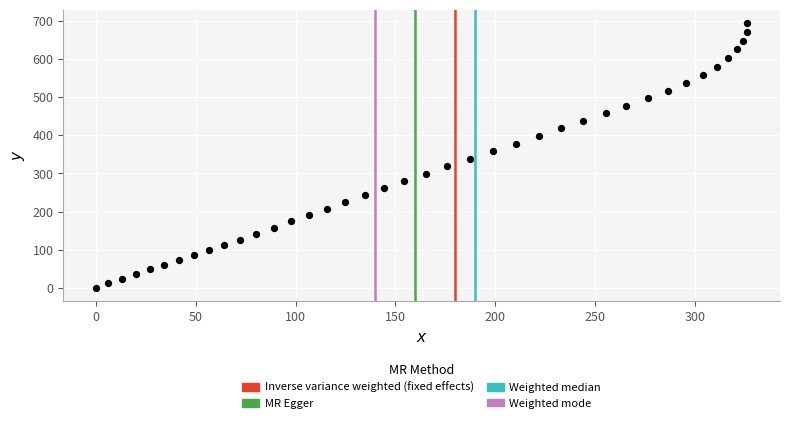

What is the range of Y values (max minus min)?

694.2